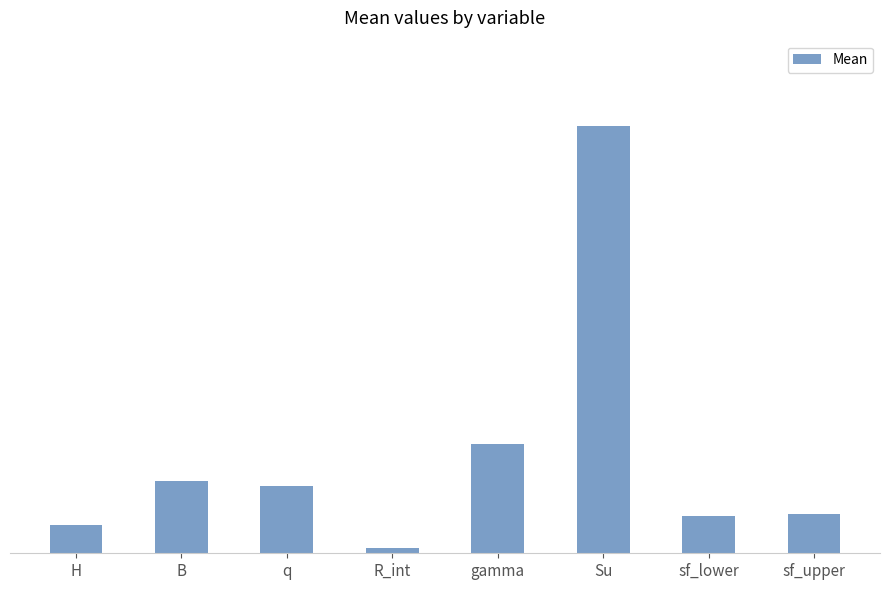

What is the maximum value shown in the chart?

62.5